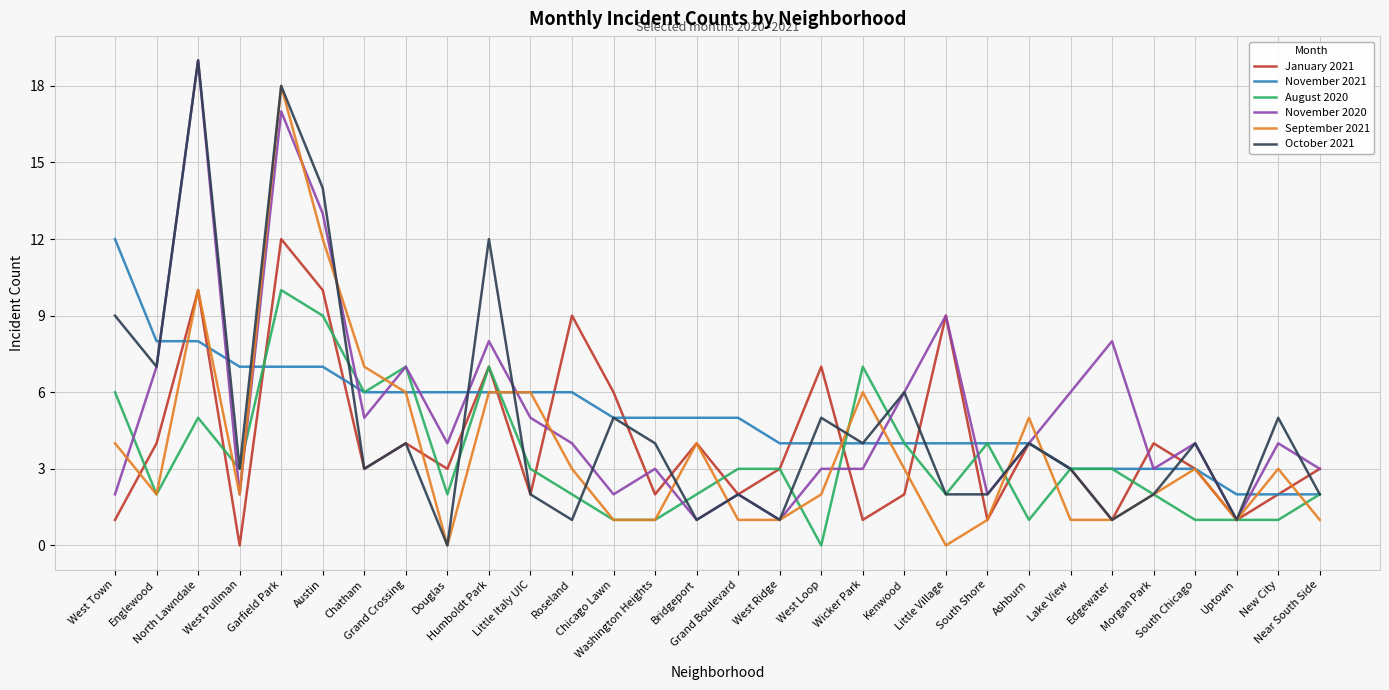

Between which two adjacent categories do November 2021 and November 2020 first intersect?

Englewood and North Lawndale